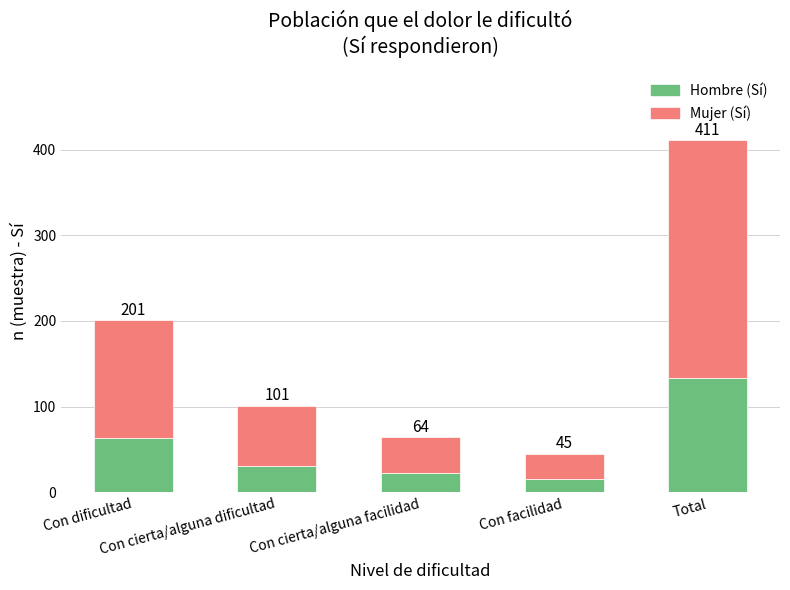

List the labels in order of Hombre (Sí) value, largest first.

Total, Con dificultad, Con cierta/alguna dificultad, Con cierta/alguna facilidad, Con facilidad